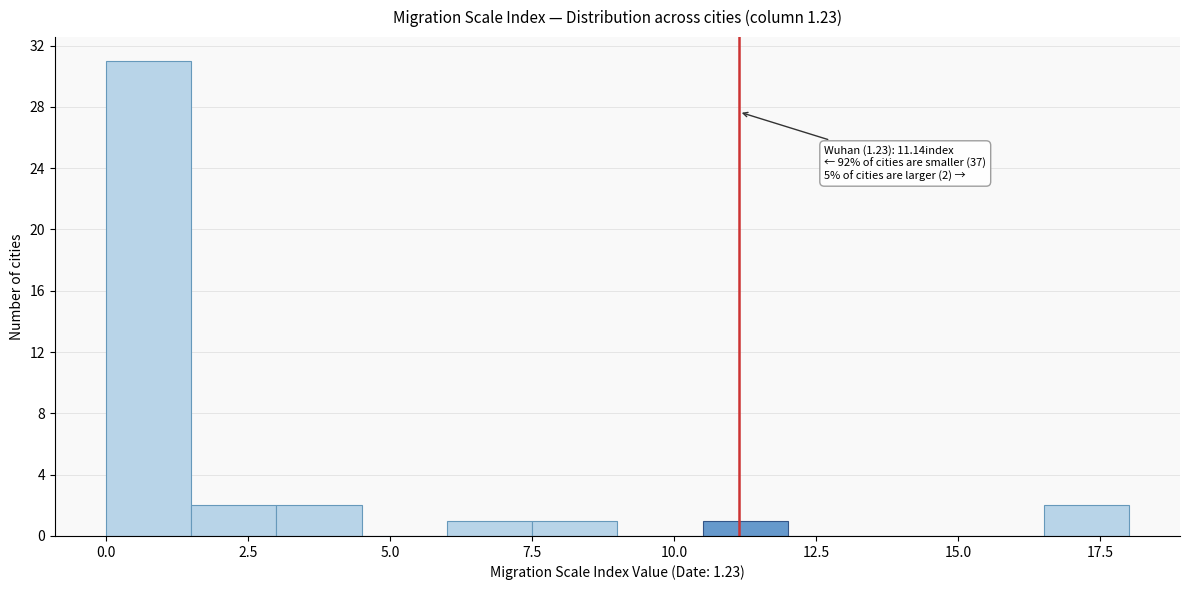

Around what value on the x-axis is the tallest bar? Give the approximate position of its centre, as read against the axis.

1.0